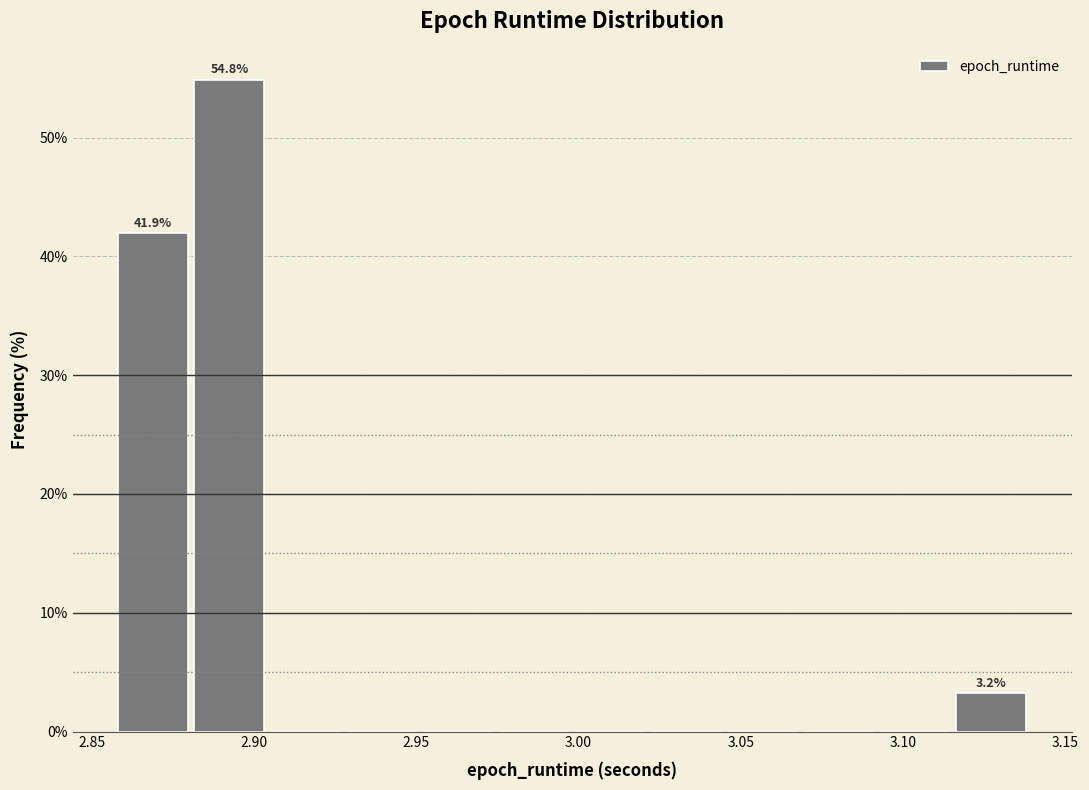

Over which range of the x-axis is the bar tallest?

2.880 to 2.905